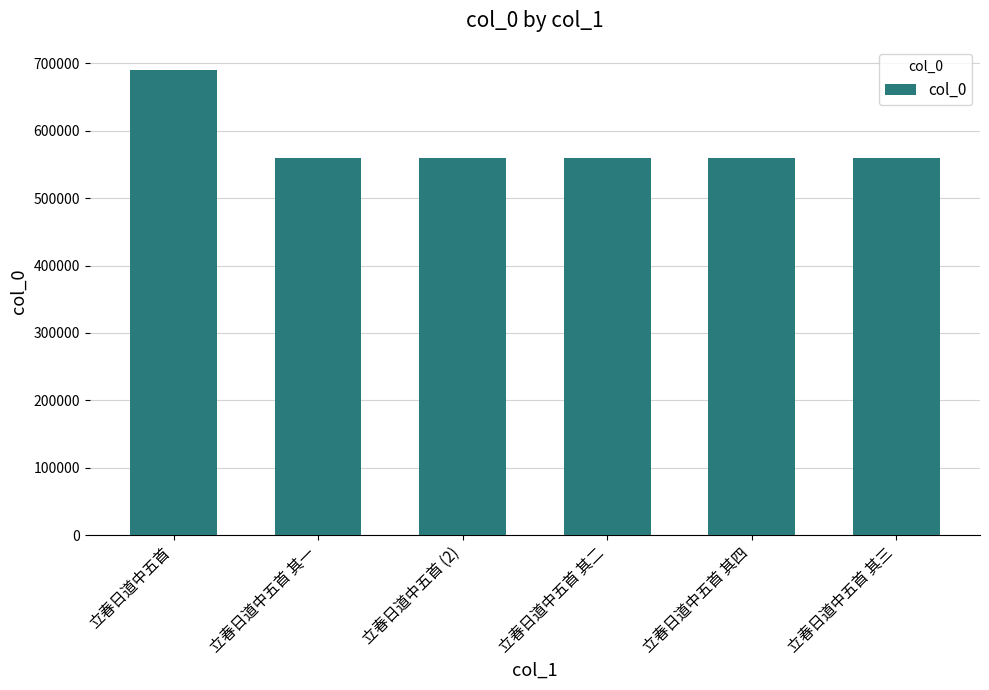

What is the approximate value at 立春日道中五首, to the nearest 50?

690400